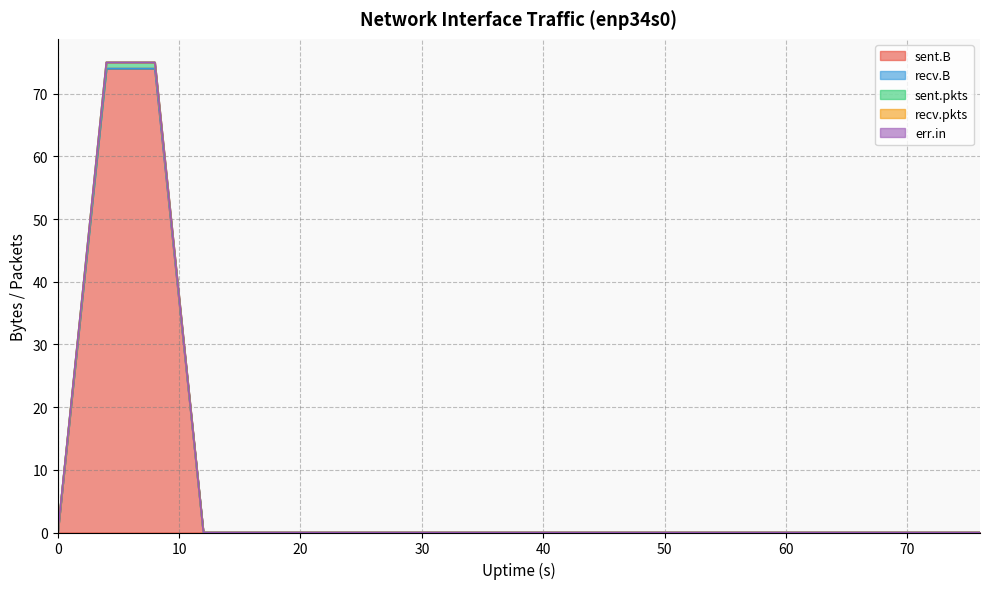

Is it true that err.in equals 0 at 32?

True